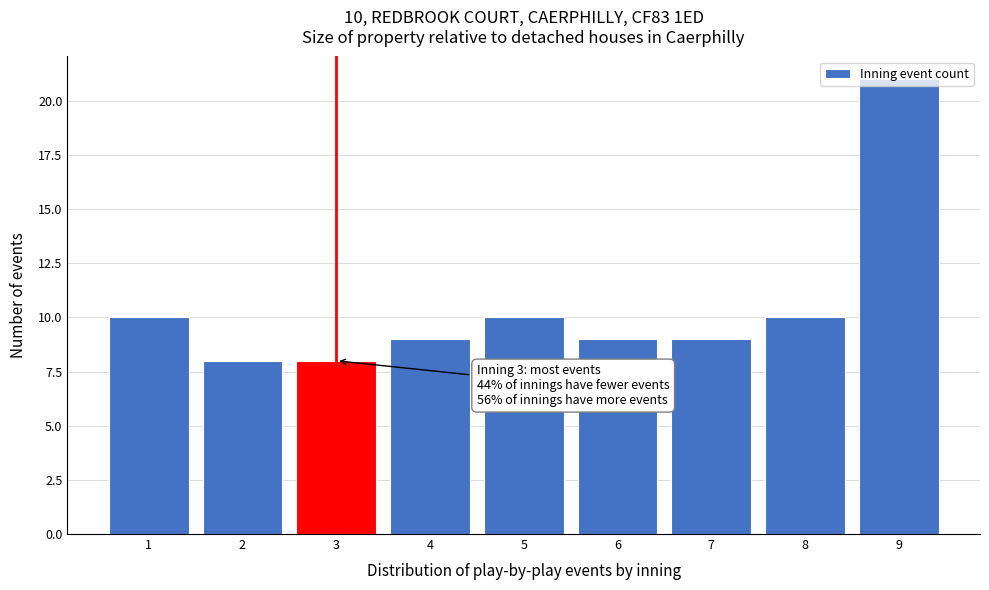

What is the change in value from 8 to 9?

+11